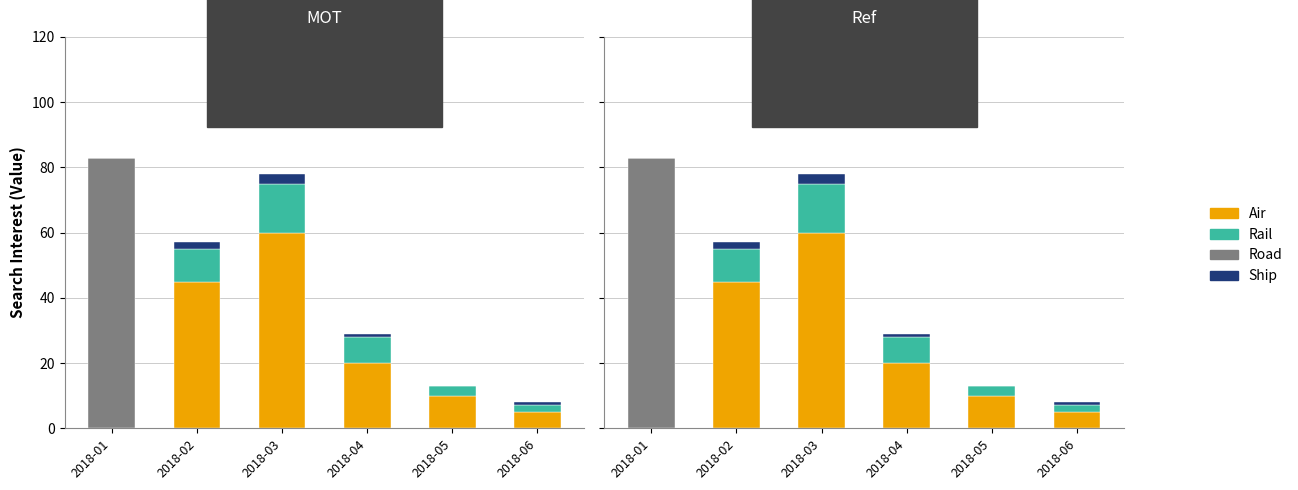

How many groups of bars are there?

6